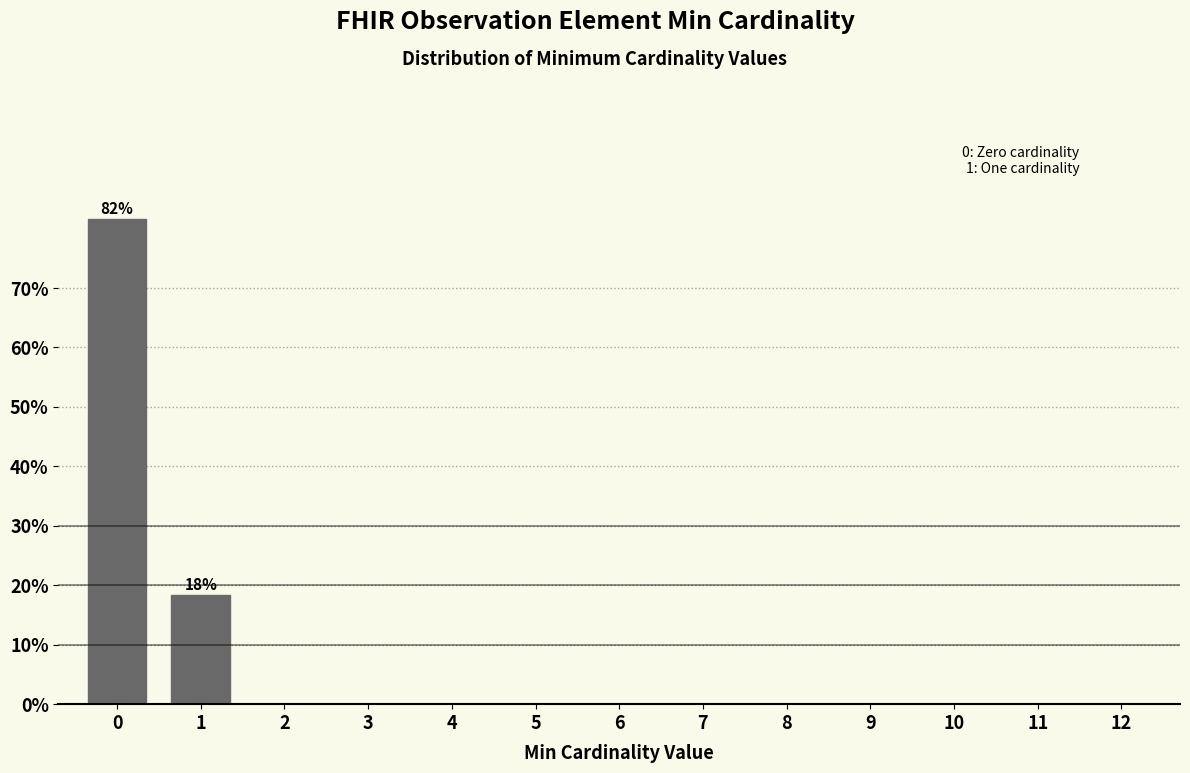

Reading left to right, list all the values displayed in this chart.

0=81.7	1=18.3	2=0.0	3=0.0	4=0.0	5=0.0	6=0.0	7=0.0	8=0.0	9=0.0	10=0.0	11=0.0	12=0.0